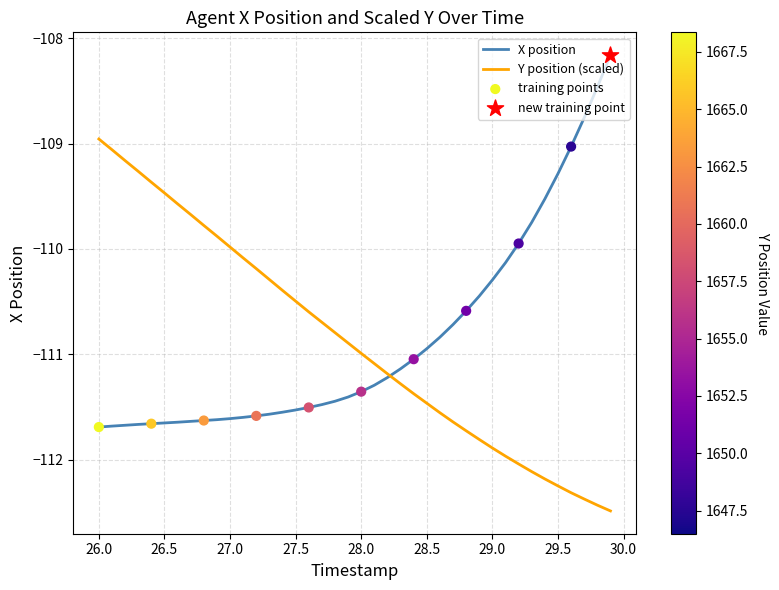

Rank the series by their maximum value, from highest to lowest.

X position, Y position (scaled)